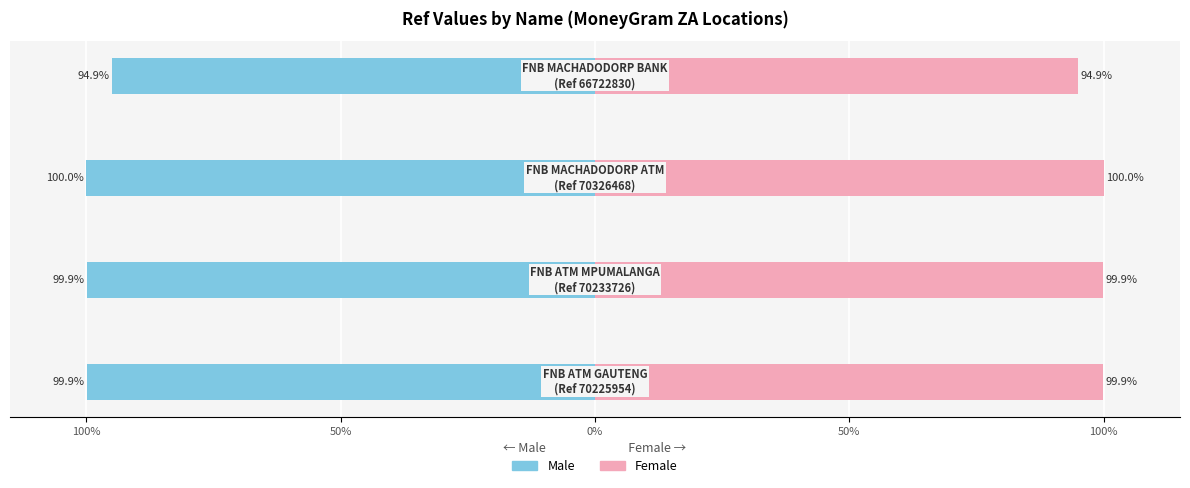

How many Male values are between -99 and -94?

1